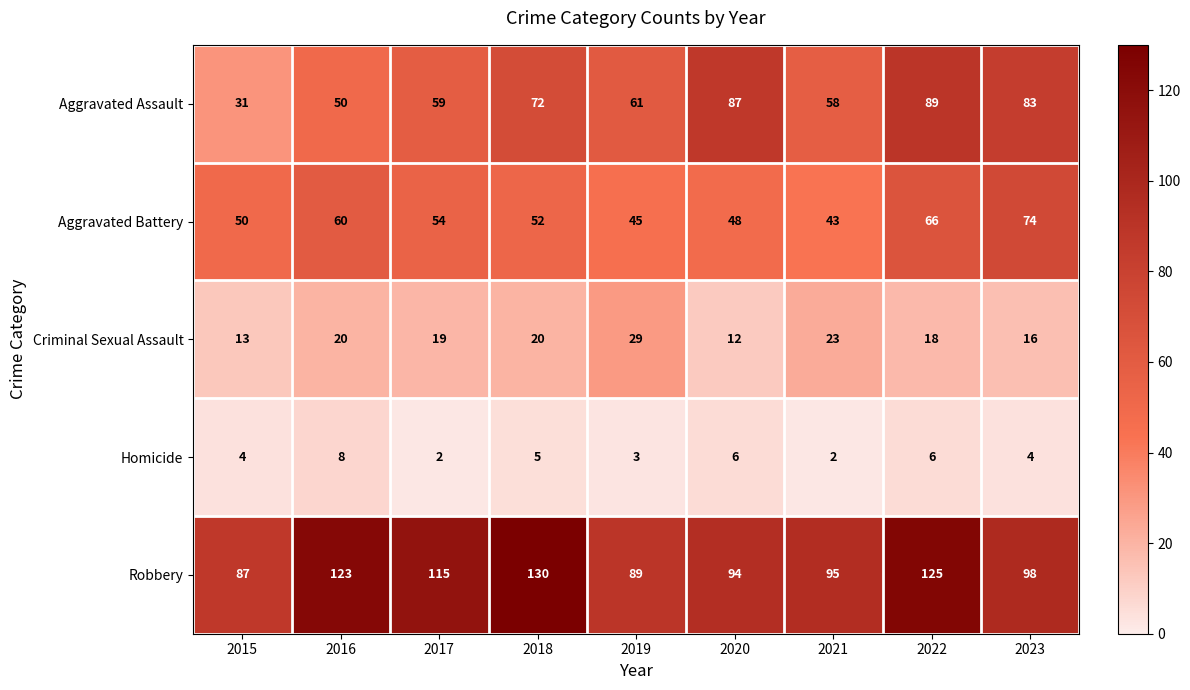

The value of Robbery at 2015 is 155. True or false?

False